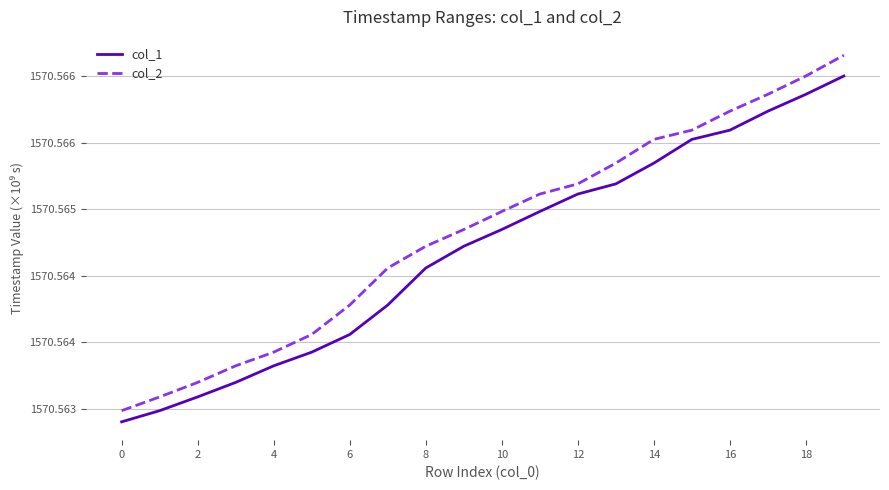

What is the maximum value shown in the chart?

1570.6